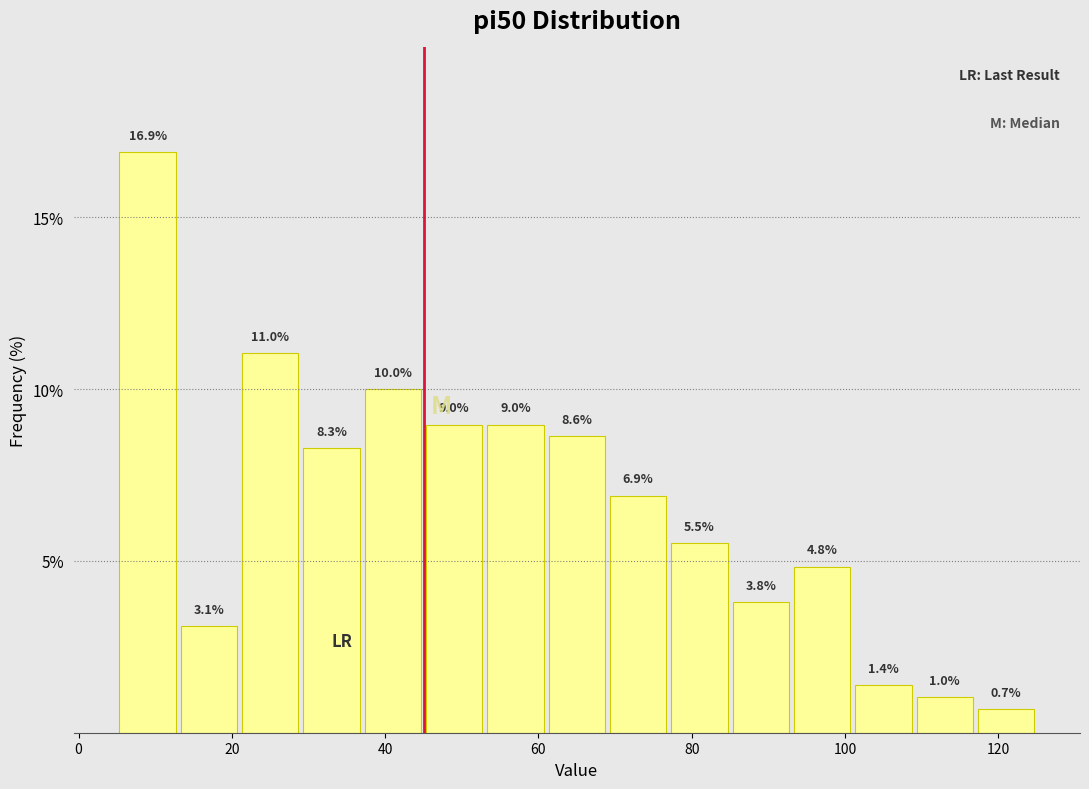

Reading left to right, transcribe this chart: for each bar, give the range it covers on the x-axis and its height. The bar edges are not printed on the chart, so give them approximately, as read against the axis.

5 to 13: 16.9
13 to 21: 3.1
21 to 29: 11.0
29 to 37: 8.3
37 to 45: 10.0
45 to 53: 9.0
53 to 61: 9.0
61 to 69: 8.6
69 to 77: 6.9
77 to 85: 5.5
85 to 93: 3.8
93 to 101: 4.8
101 to 109: 1.4
109 to 117: 1.0
117 to 125: 0.7